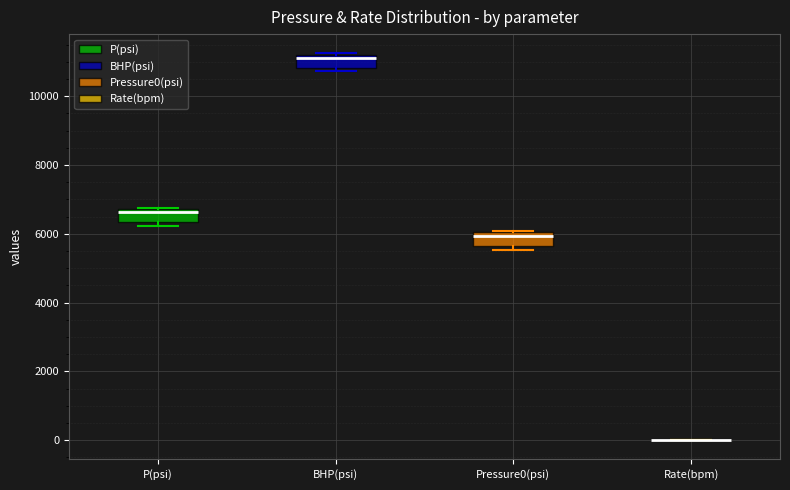

Reading left to right, transcribe this box plot: for each box, give where its median line is, the range the box spans, and where its two whiskers end, as read against the y-axis. The values are not printed on the chart, so give them approximately, as read against the axis.

P(psi): median 6600, box 6400 to 6800, whiskers 6200 to 6800
BHP(psi): median 11200 (just below the box's upper edge), box 10800 to 11200, whiskers 10800 (just below the box's lower edge) to 11200
Pressure0(psi): median 6000 (just below the box's upper edge), box 5600 to 6000, whiskers 5600 (just below the box's lower edge) to 6000
Rate(bpm): box collapsed to a line at 0, whiskers 0 to 0